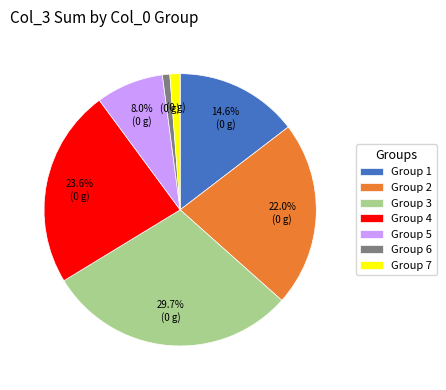

Which slice is the largest?

Group 3